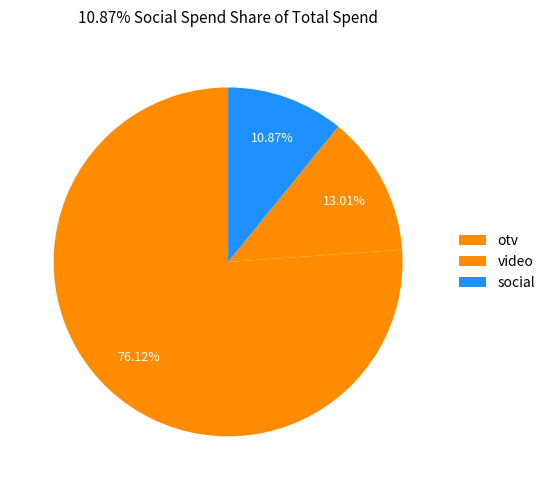

Which category accounts for the majority?

otv